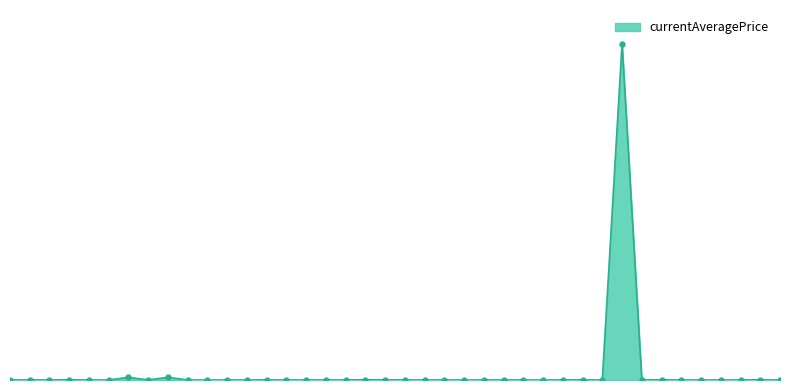

What is the value of the 36th point from the left?

13.0